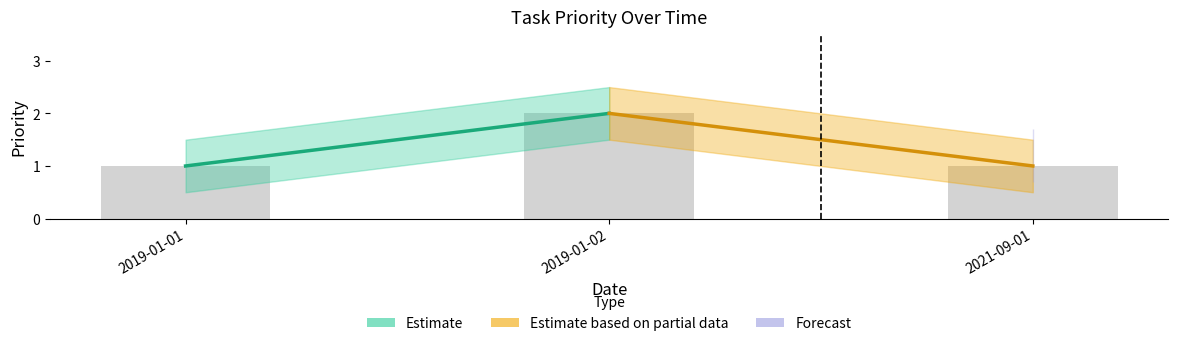

How many values are between 1 and 2?

3